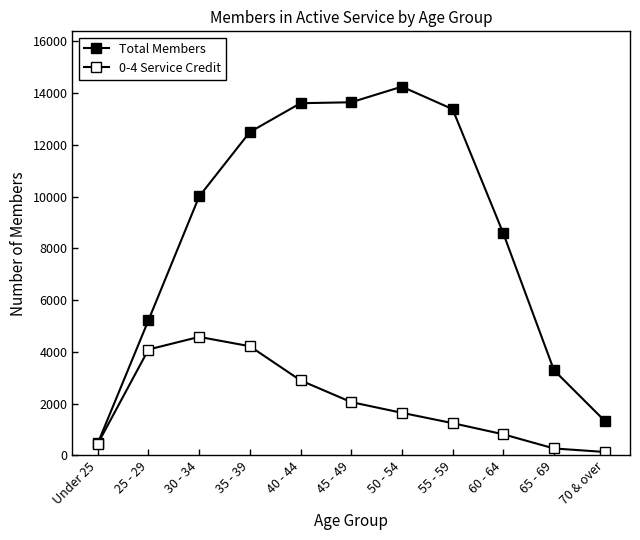

How many lines are shown in the chart?

2